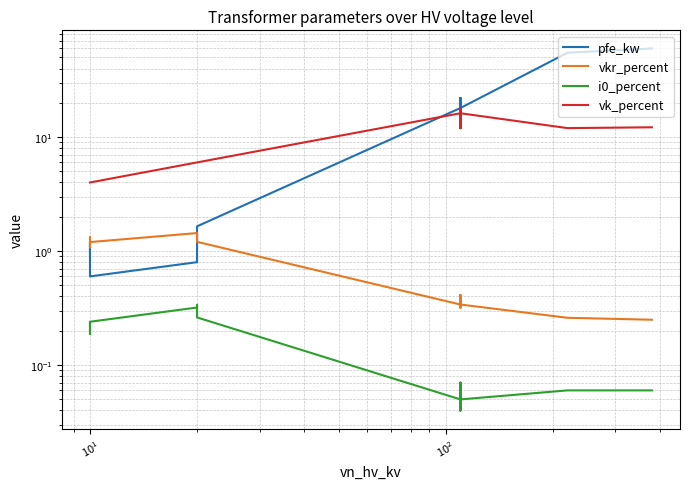

What is the label of the 12th point from the right?

$\mathdefault{10^{1}}$